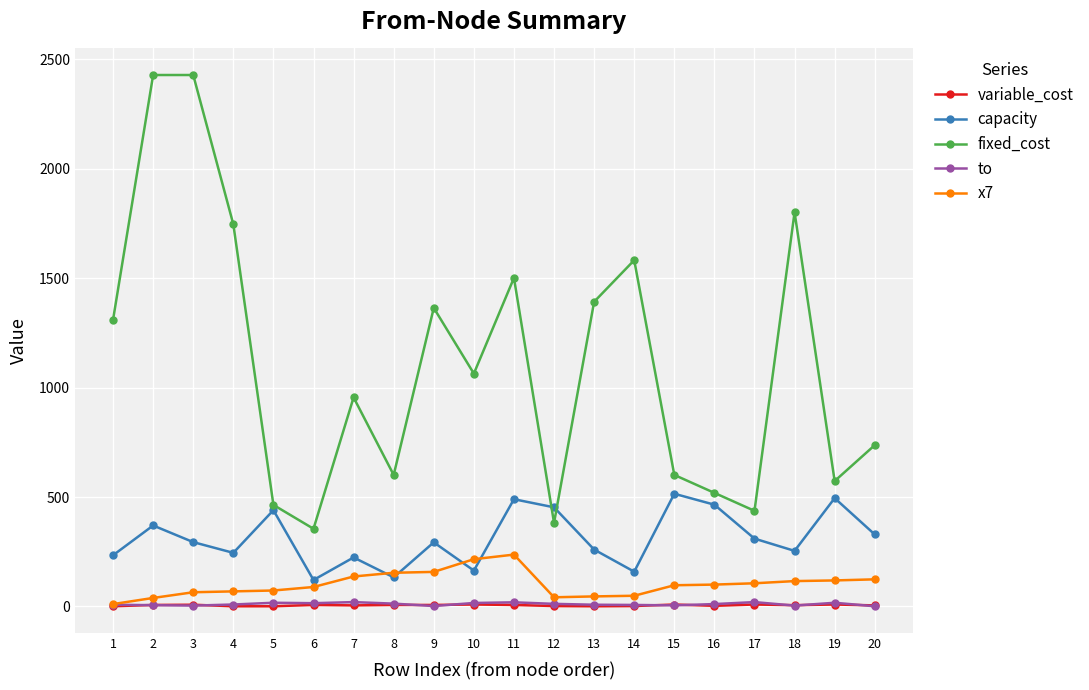

What is the maximum value shown in the chart?

2428